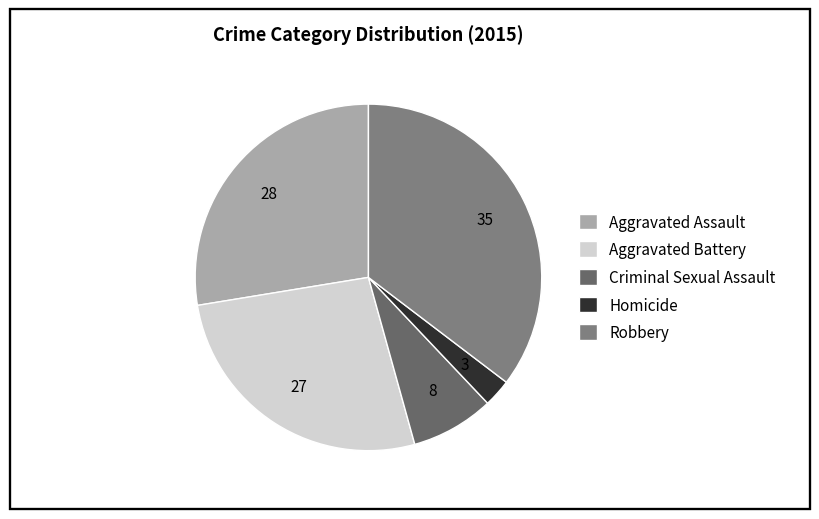

How many slices are in this pie chart?

5